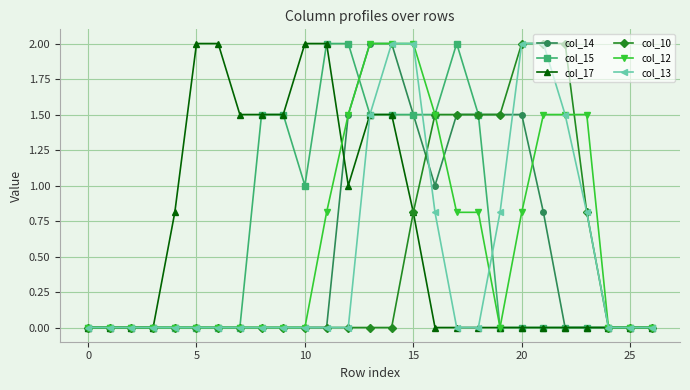

What is the maximum value shown in the chart?

2.0